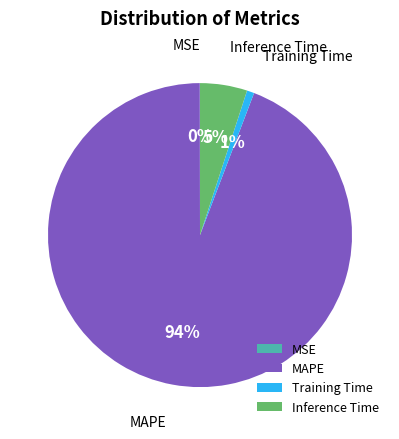

Is the sum of Training Time and MAPE greater than half?

Yes